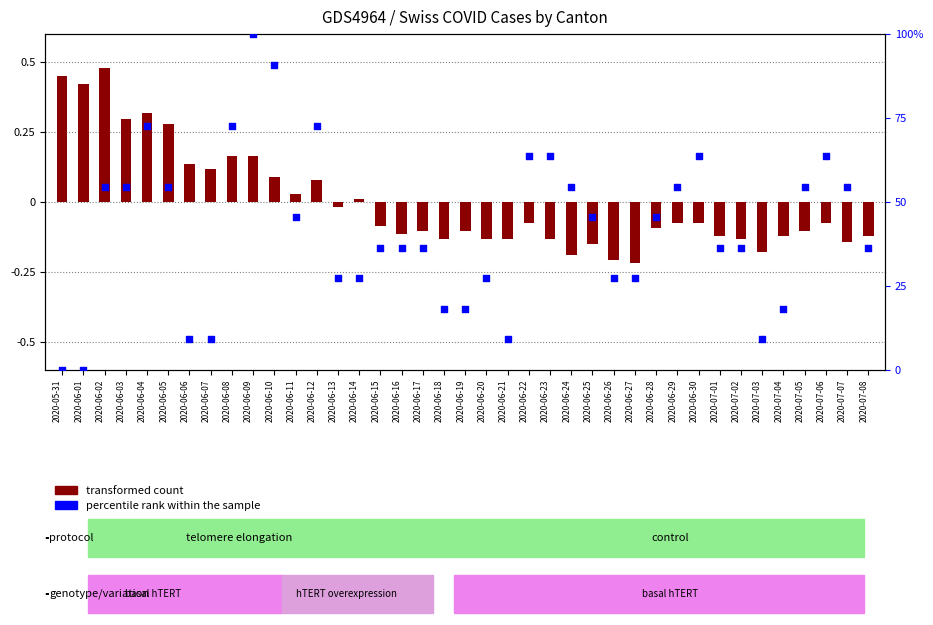

Which series contains the highest Y value?

percentile rank within the sample